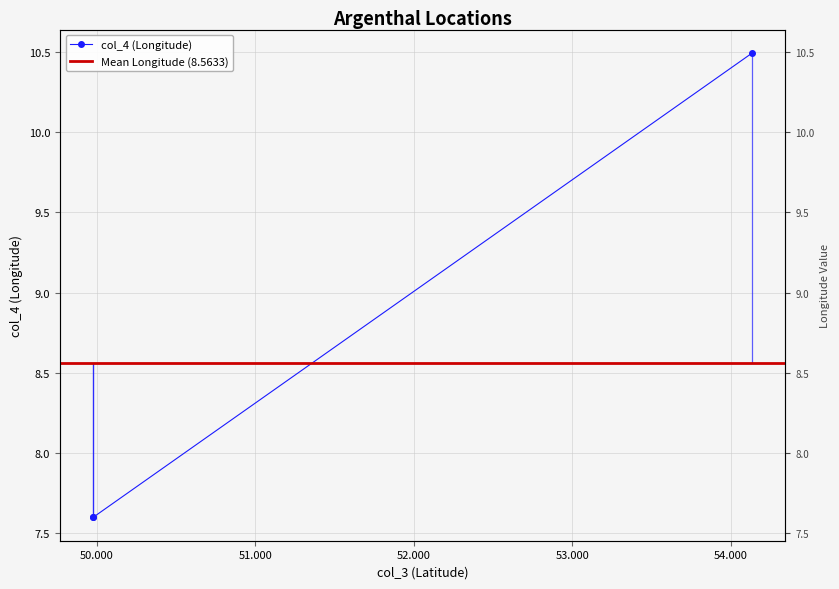

List the labels in order of value, largest first.

54.137362, 49.975358, 49.974669